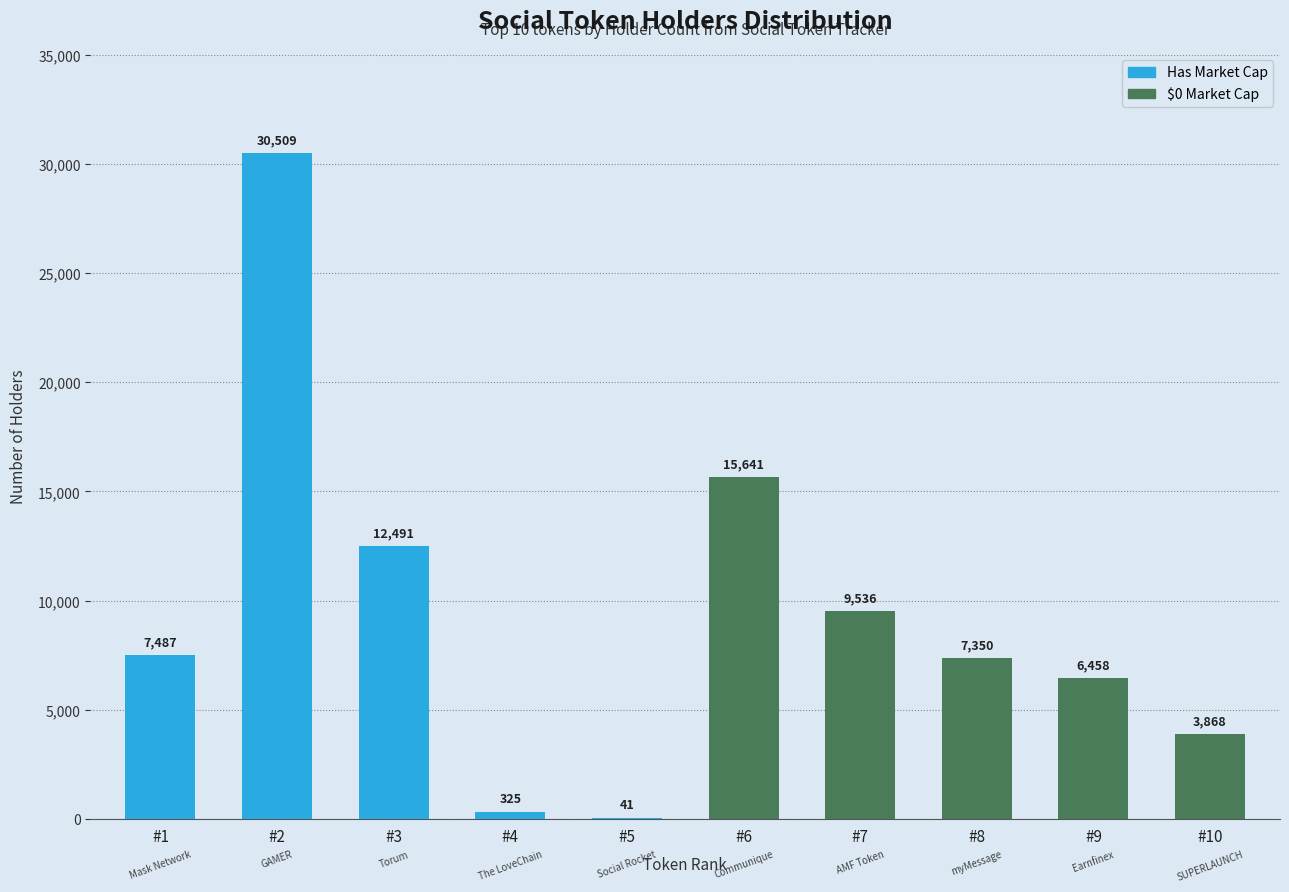

At which category does the chart reach its peak across all series?

#2